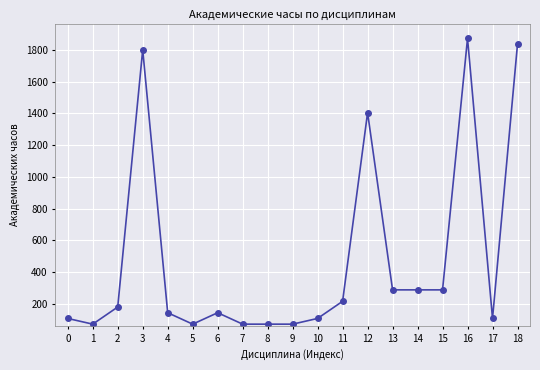

What is the sum of all values?

9144